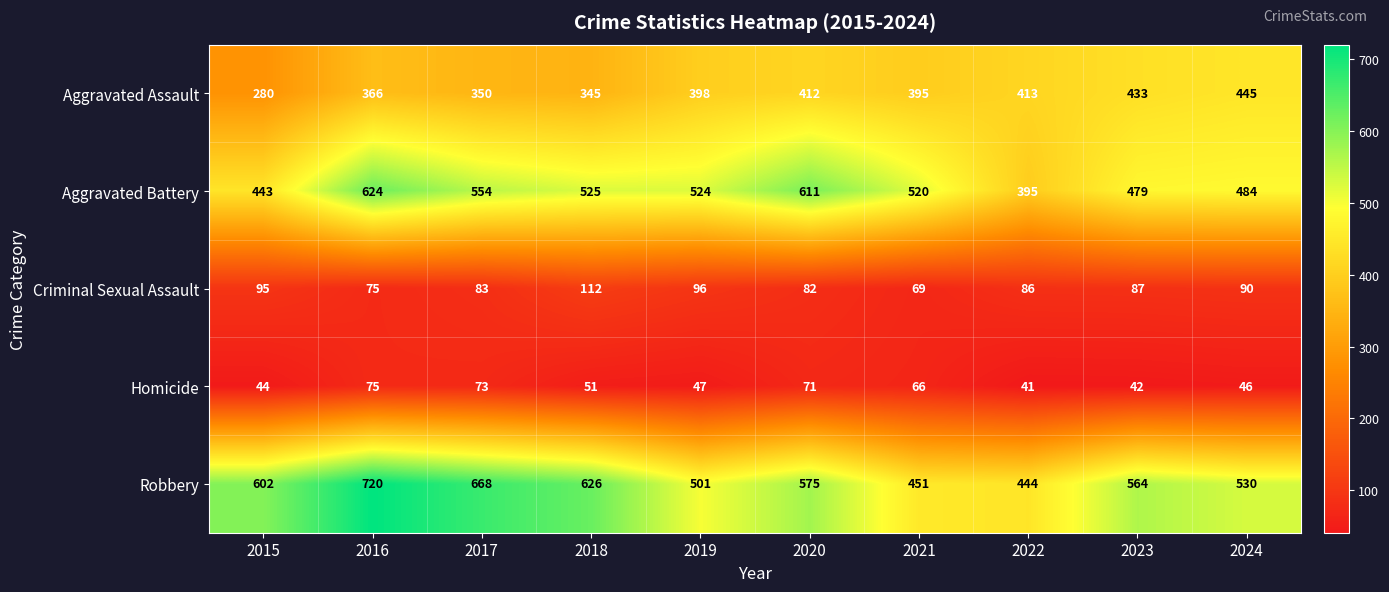

At how many categories does at least one series exceed 81?

10